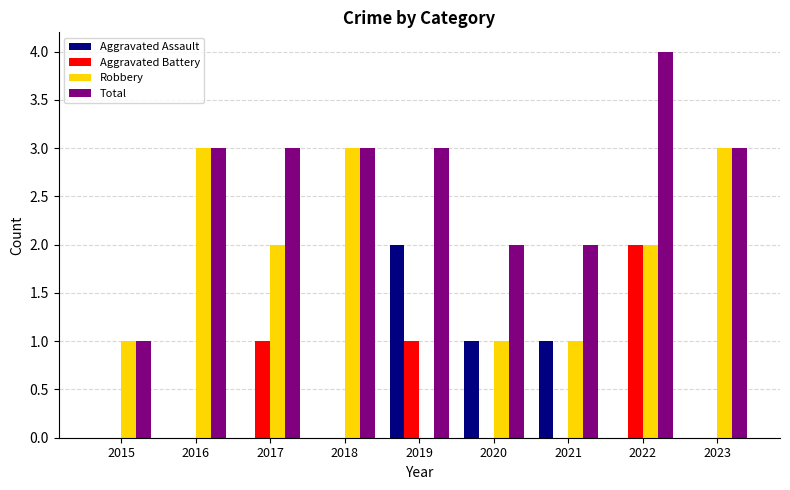

Reading left to right, what are all the values shown in this chart?

Aggravated Assault: 0	0	0	0	2	1	1	0	0
Aggravated Battery: 0	0	1	0	1	0	0	2	0
Robbery: 1	3	2	3	0	1	1	2	3
Total: 1	3	3	3	3	2	2	4	3